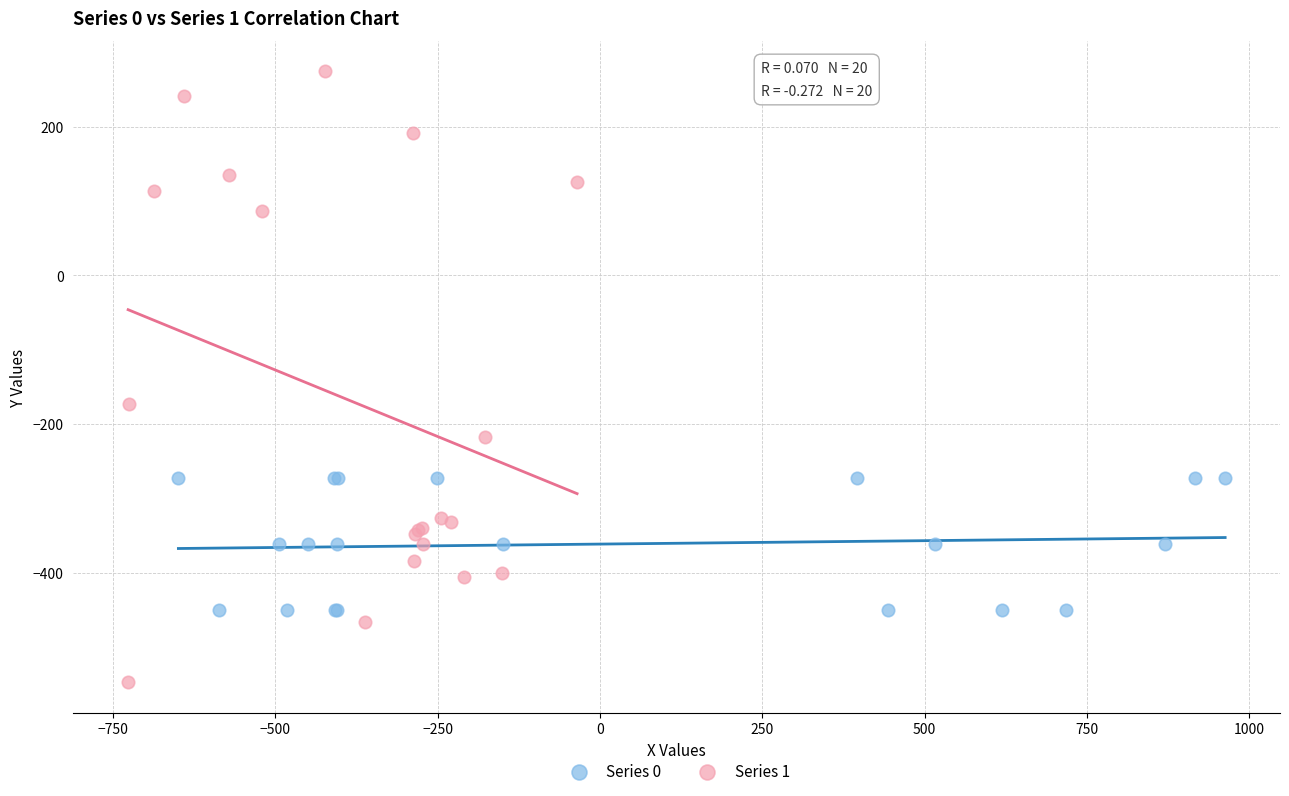

Which series reaches the maximum Y coordinate?

Series 1